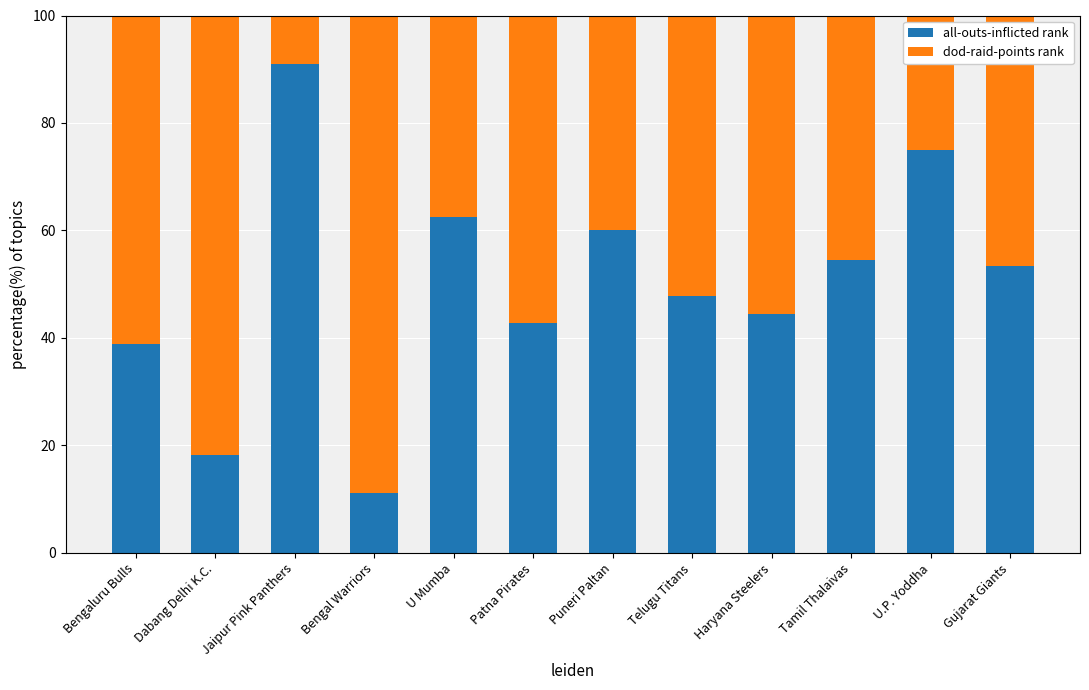

Which category has the lowest value in the all-outs-inflicted rank series?

Bengal Warriors